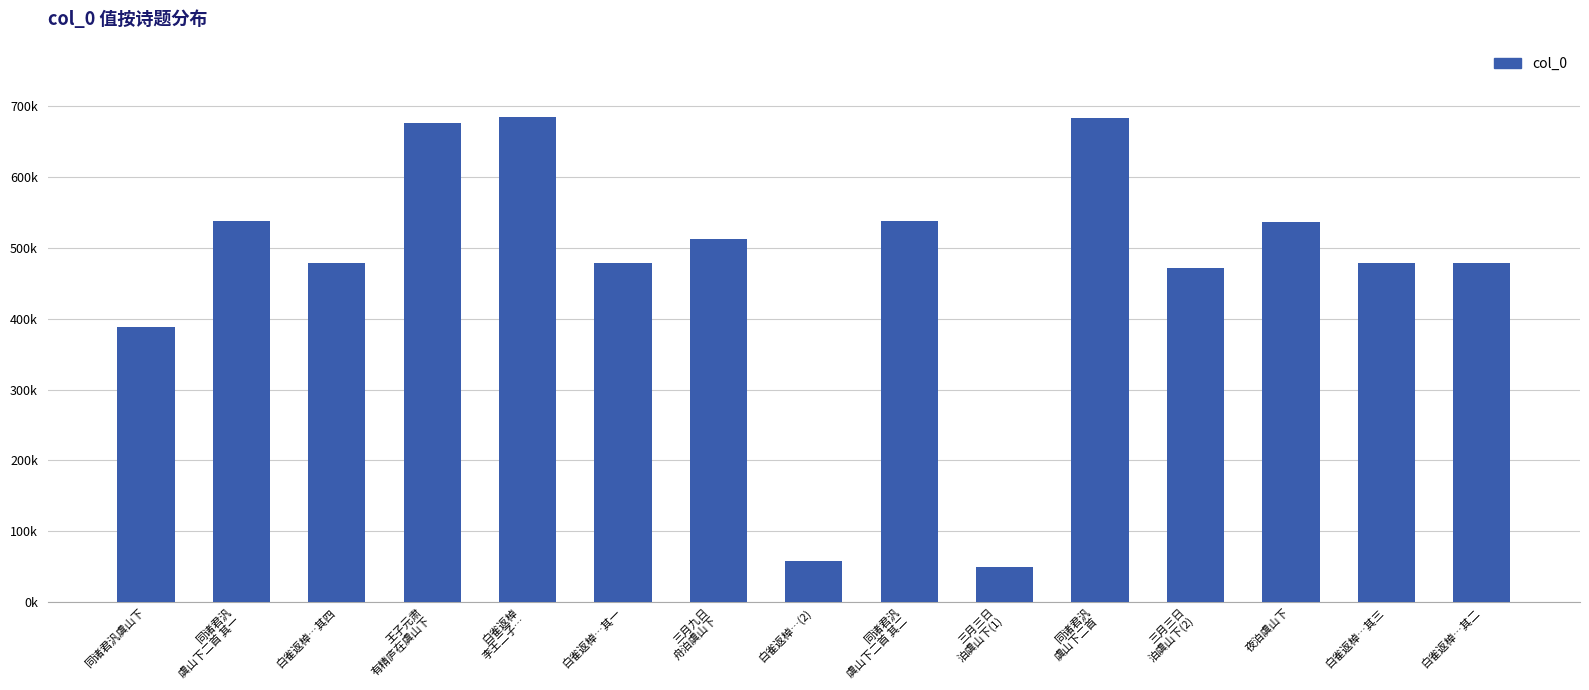

What is the smallest value displayed?

49584